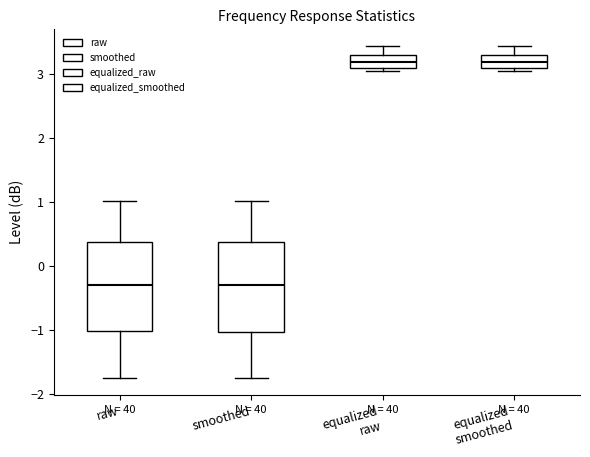

Where does the upper whisker of the box for smoothed end on the y-axis? The values are not printed on the chart, so give them approximately, as read against the axis.

1.0